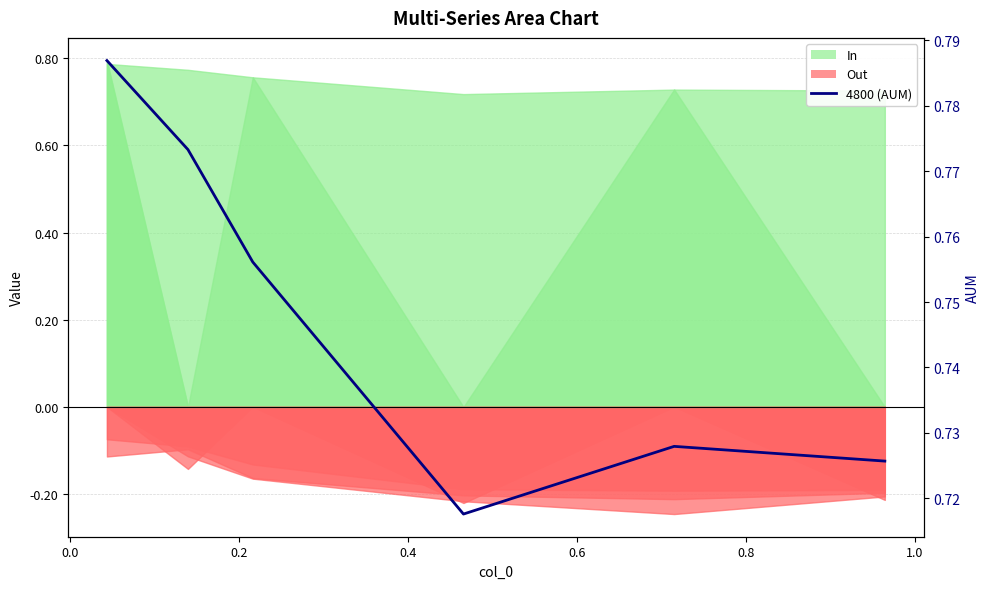

What is the smallest value displayed?

0.7